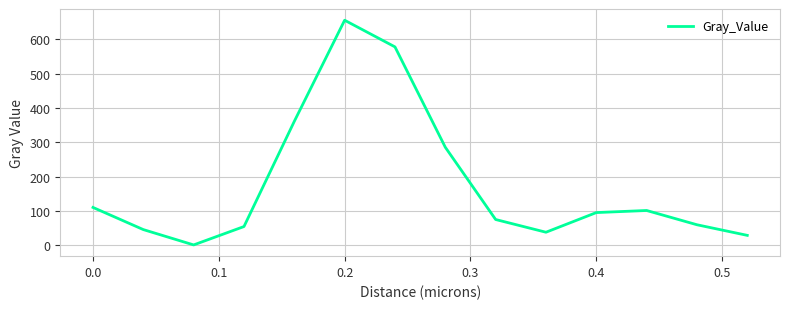

What is the greatest value displayed?

655.9